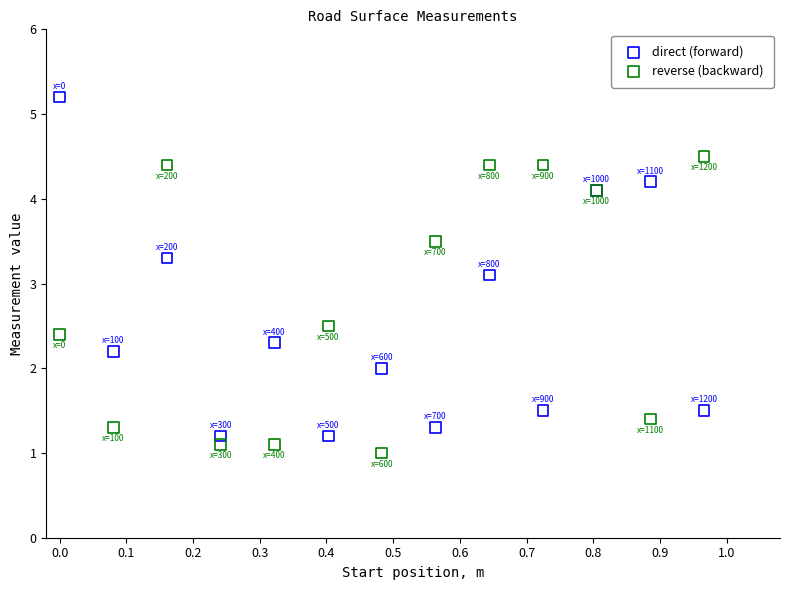

Which series contains the lowest Y value?

reverse (backward)